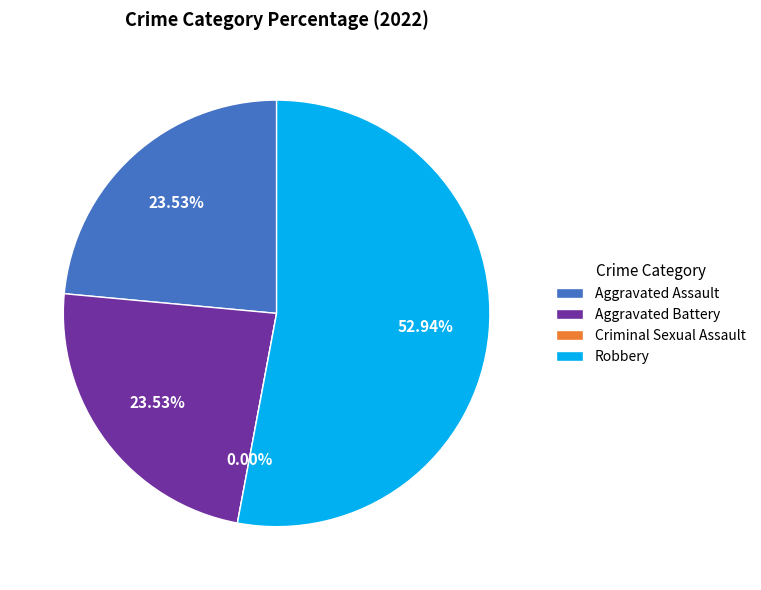

To the nearest percent, what percentage of the pie is Robbery?

53%